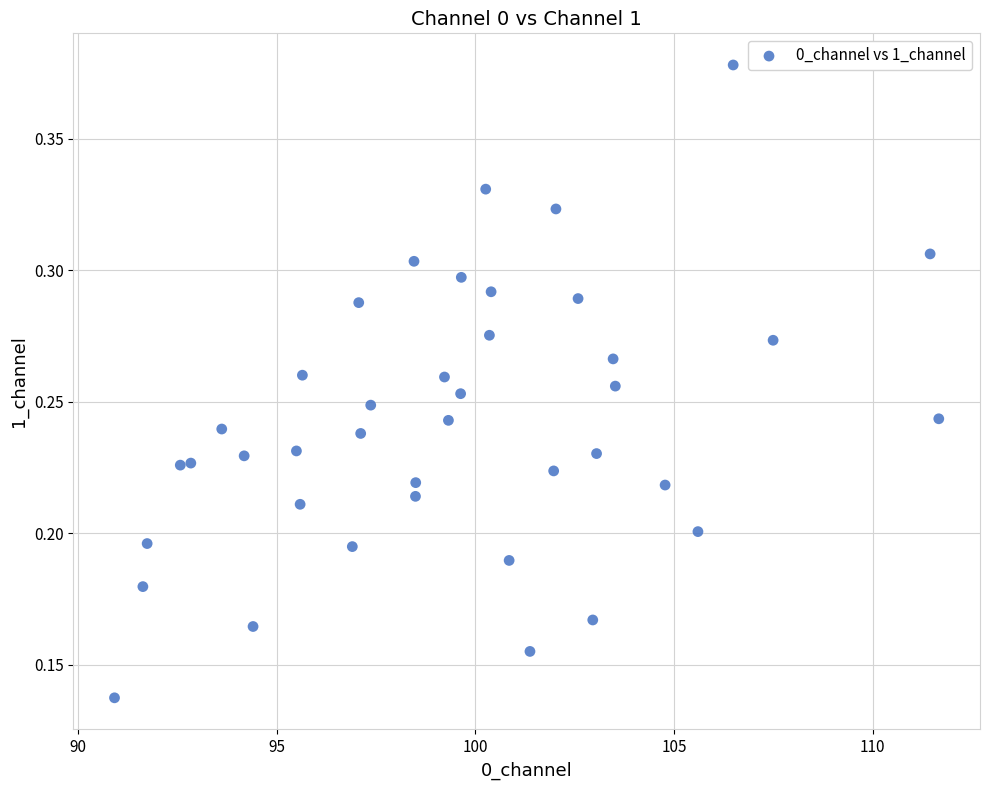

What is the range of X values (max minus min)?

20.7